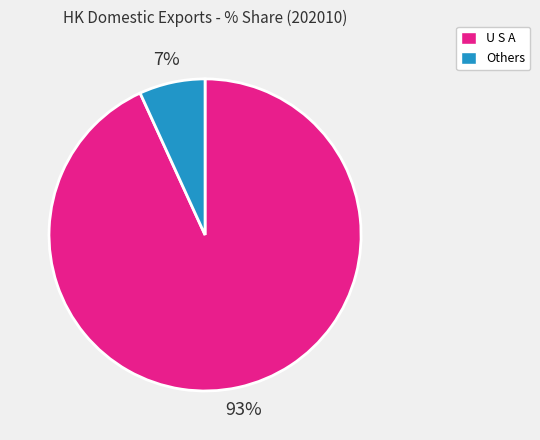

To the nearest percent, what is the difference between the largest and smallest slice percentages?

86%